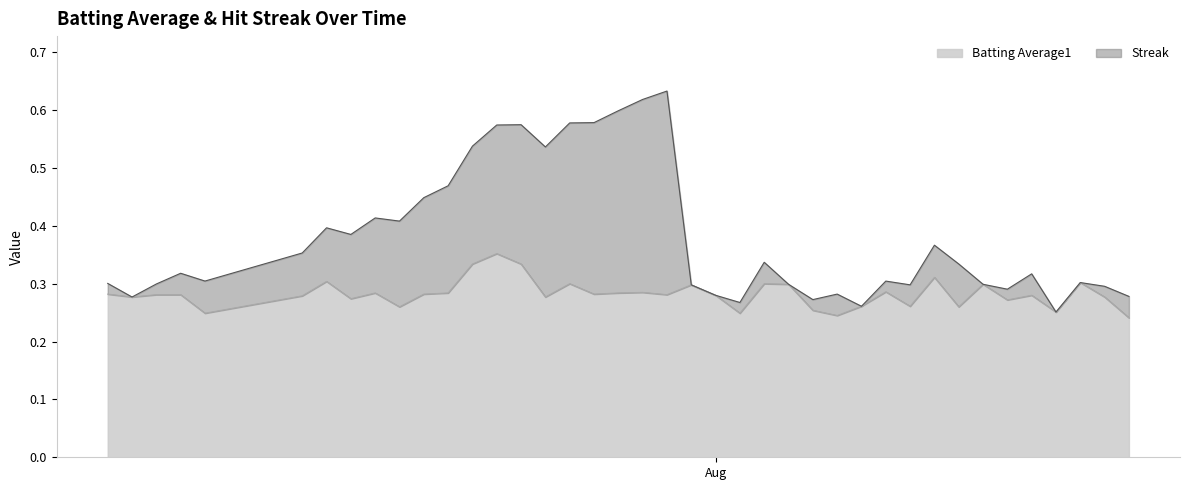

Which label corresponds to the smallest value in the chart?

2010-08-18